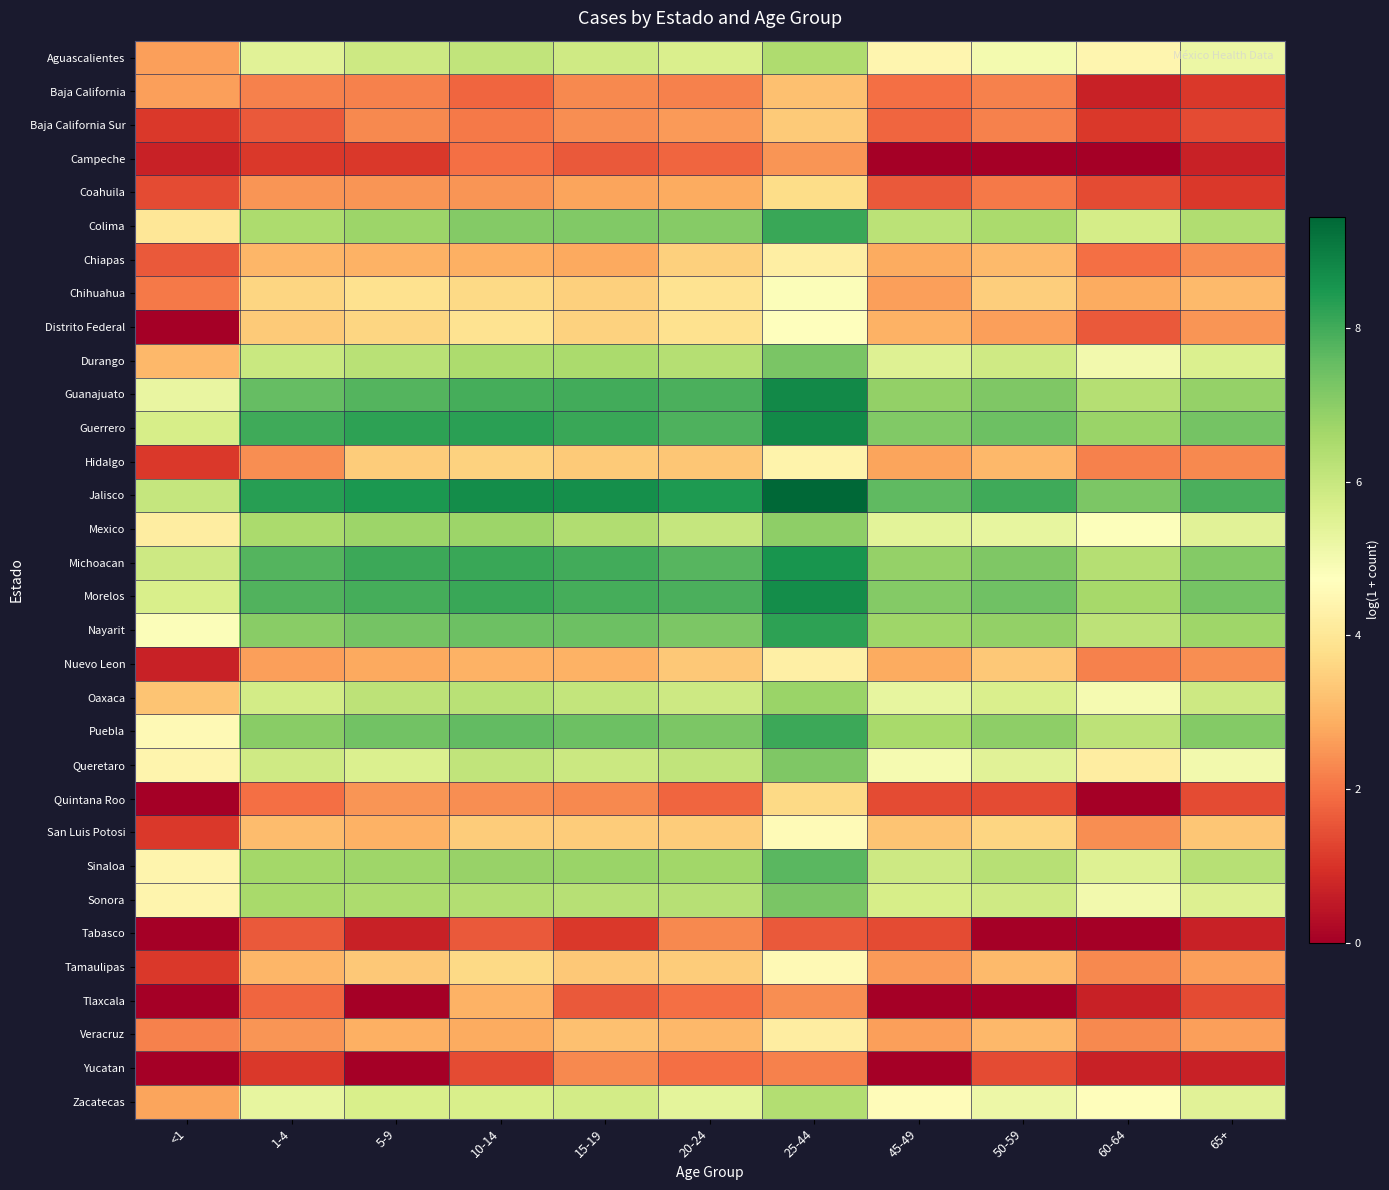

Count the number of data series in this chart.

32